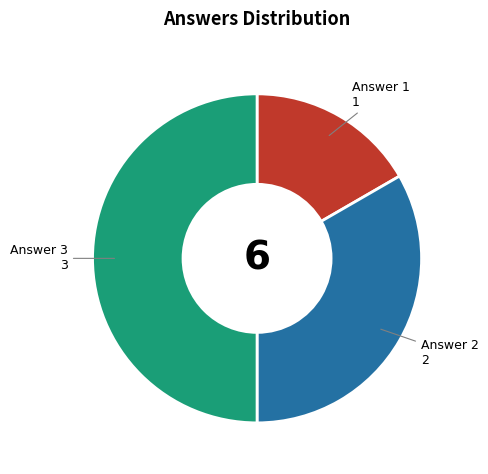

Which has a higher value, Answer 3 or Answer 2?

Answer 3